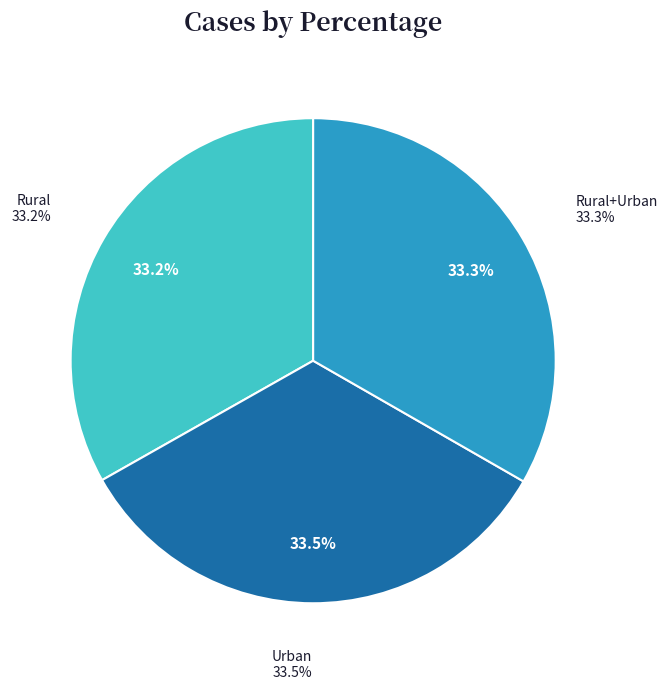

Does Rural+Urban account for over 50% of the chart?

No